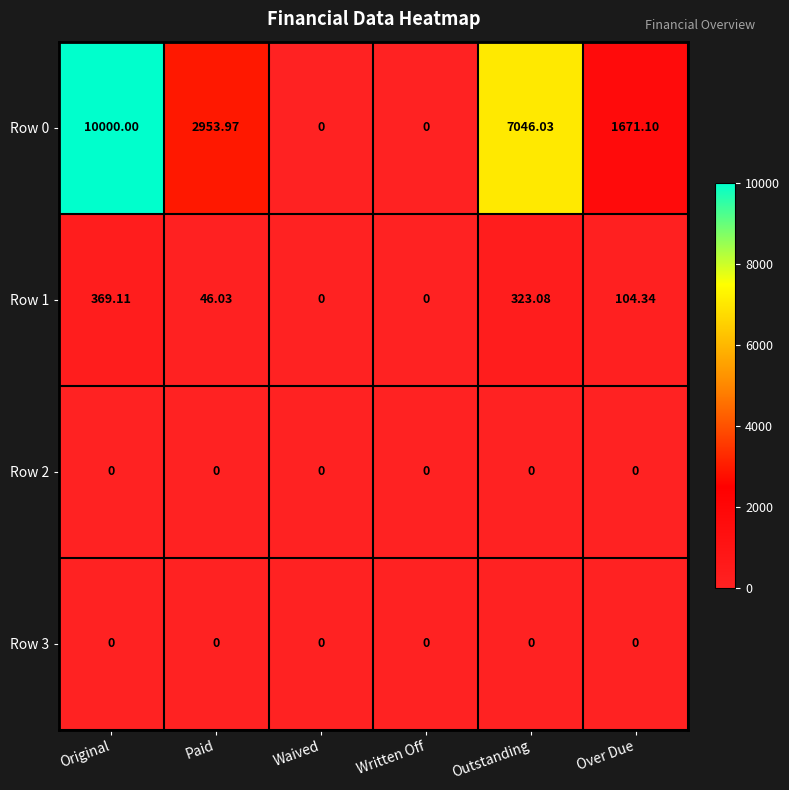

What is the total value across all series at Over Due?

1775.4